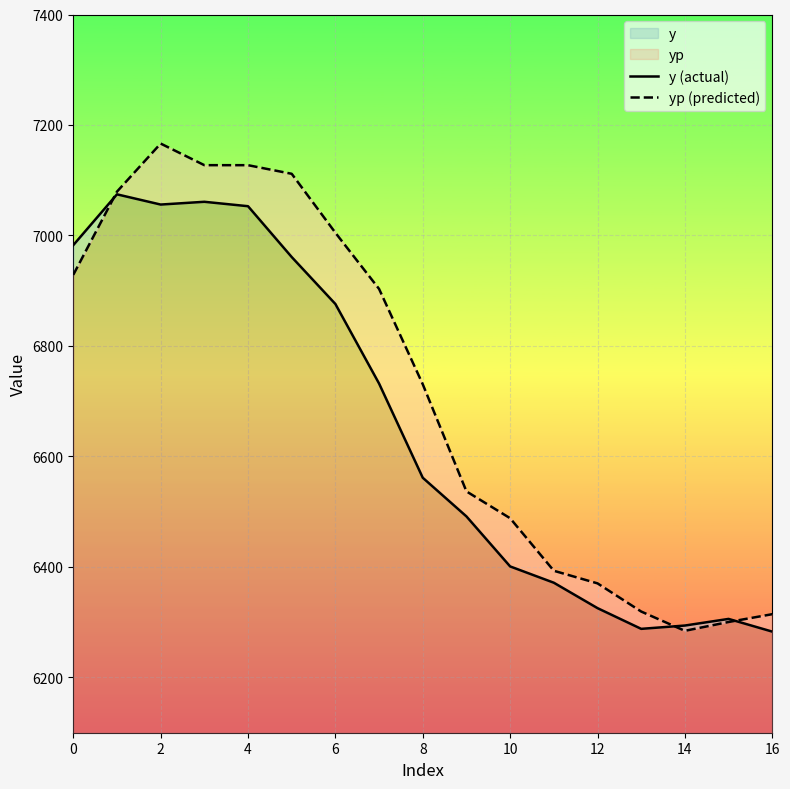

What is the sum of all y (actual) values?

113118.0